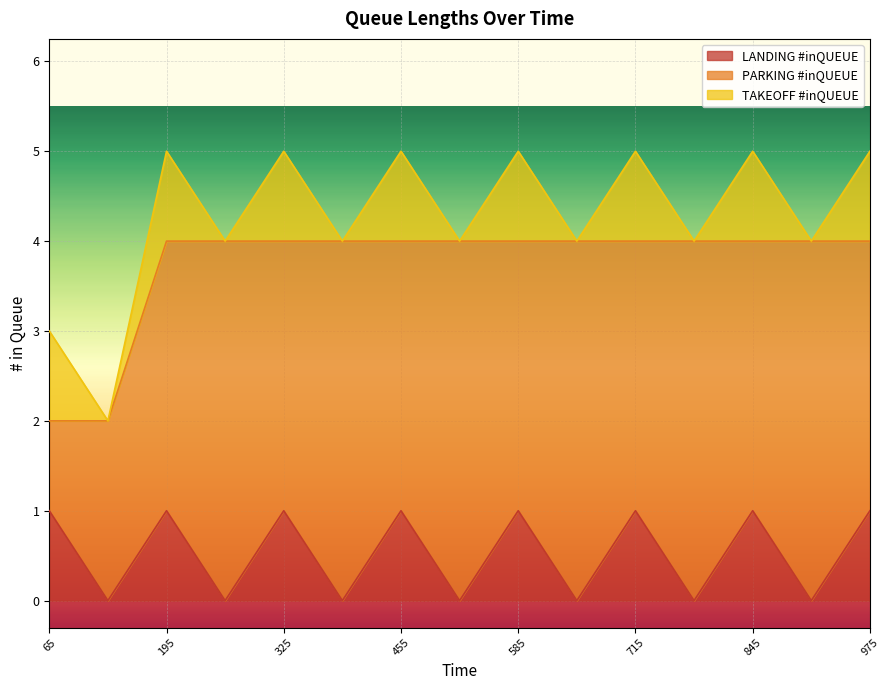

How many series are shown in this chart?

3